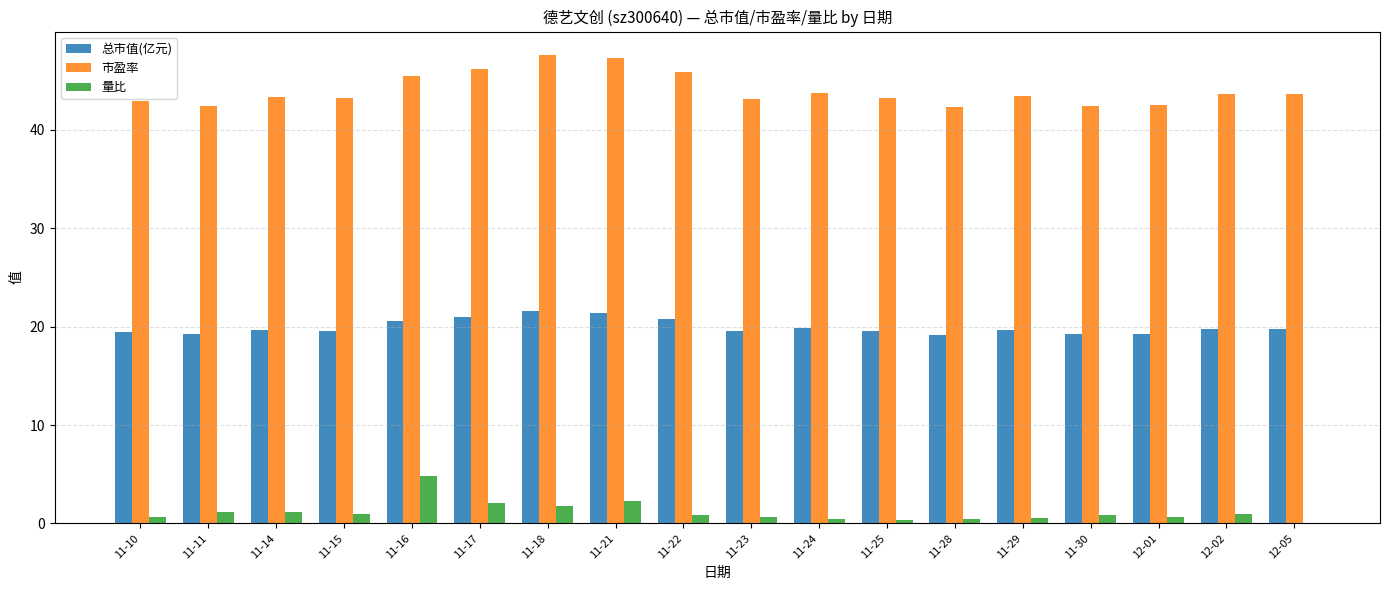

The value of 总市值(亿元) at 11-17 is 10.3. True or false?

False